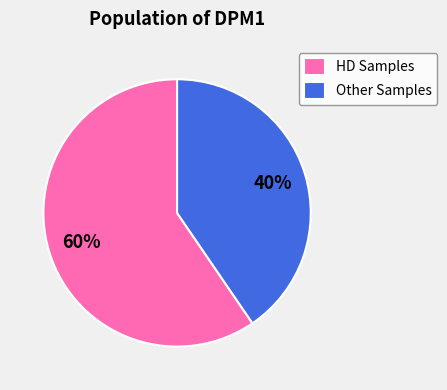

Rank the categories by value from lowest to highest.

Other Samples, HD Samples